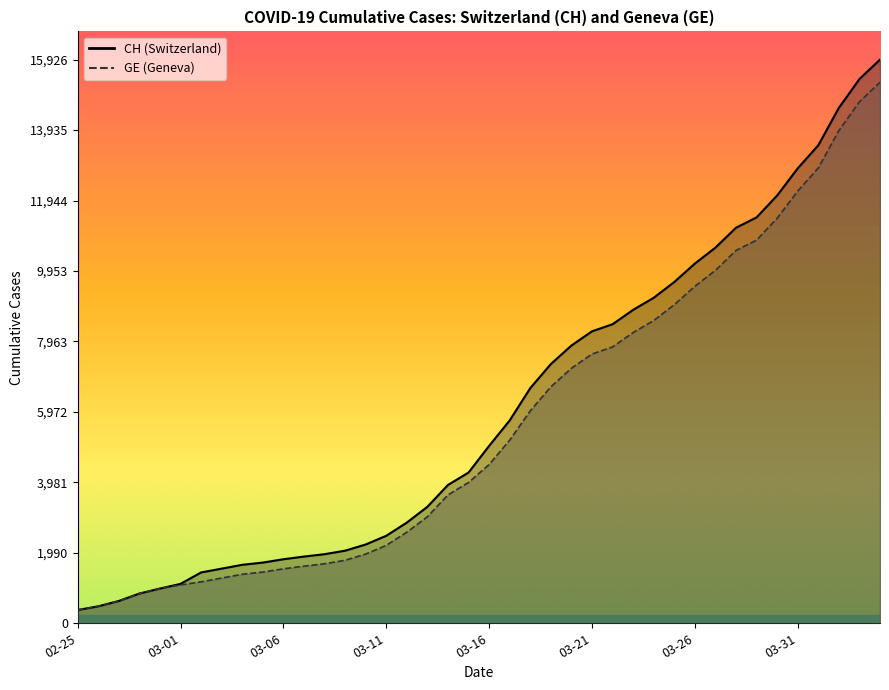

Which series changed the most between 2020-02-25 and 2020-03-14?

CH